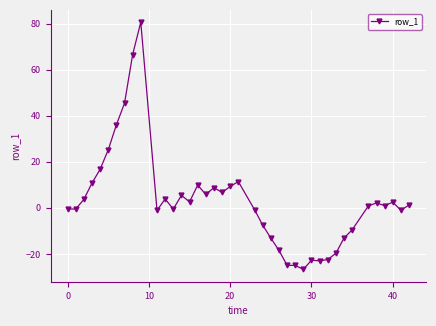

What is the sum of all values?

125.1